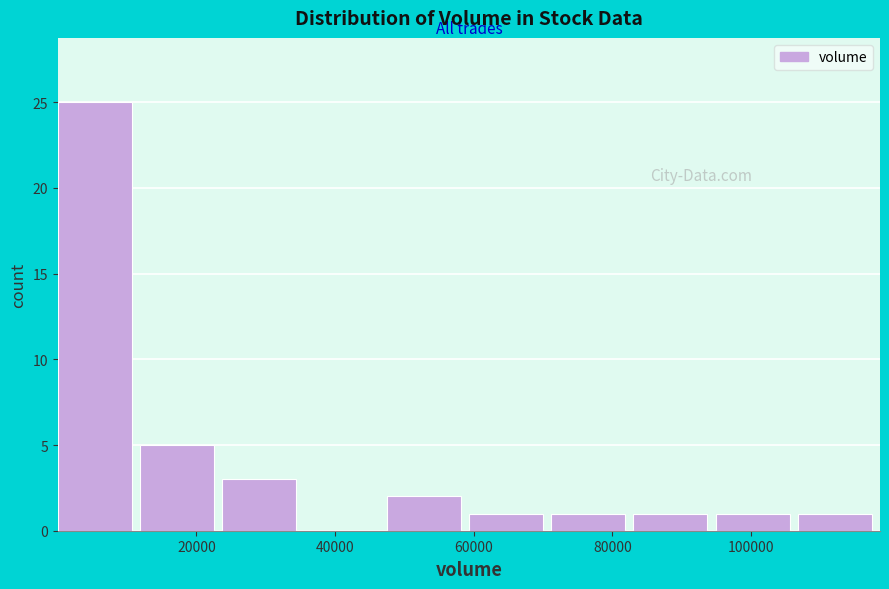

What is the height of the bar covering 48000 to 60000 on the x-axis? Neither the bar edges nor the heights are printed on the chart, so give them approximately, as read against the axes.

2